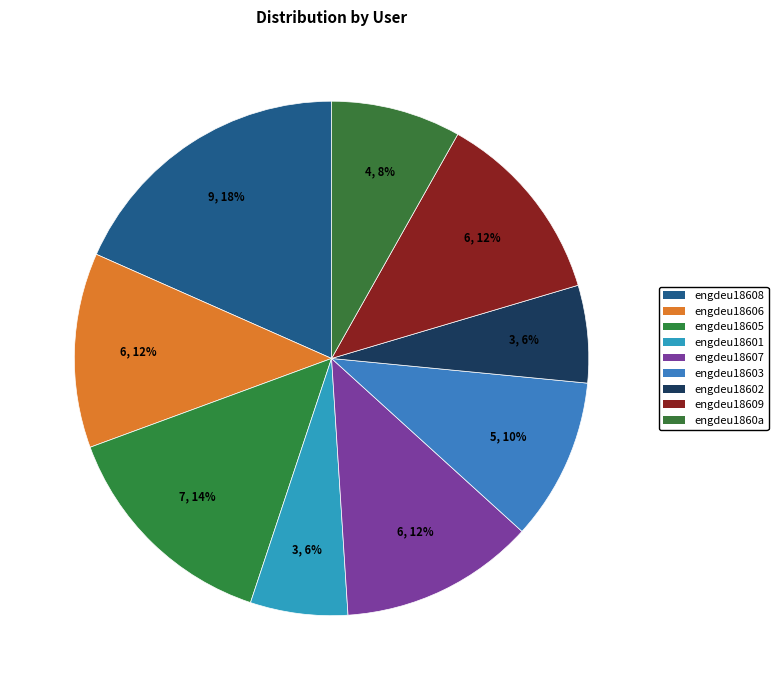

To the nearest percent, what is the average slice percentage?

11%